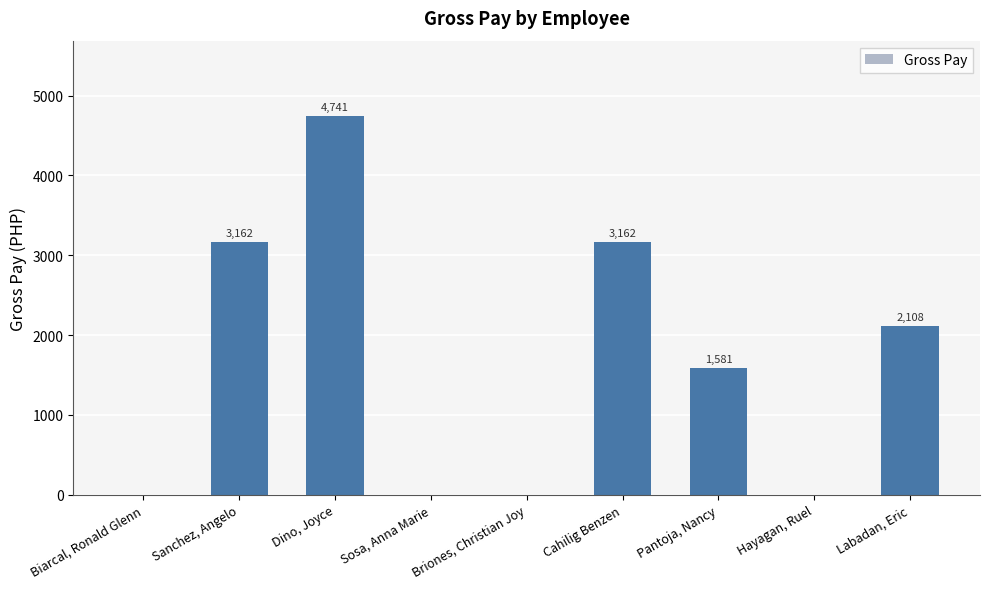

Which category has the highest value across all series?

Dino, Joyce